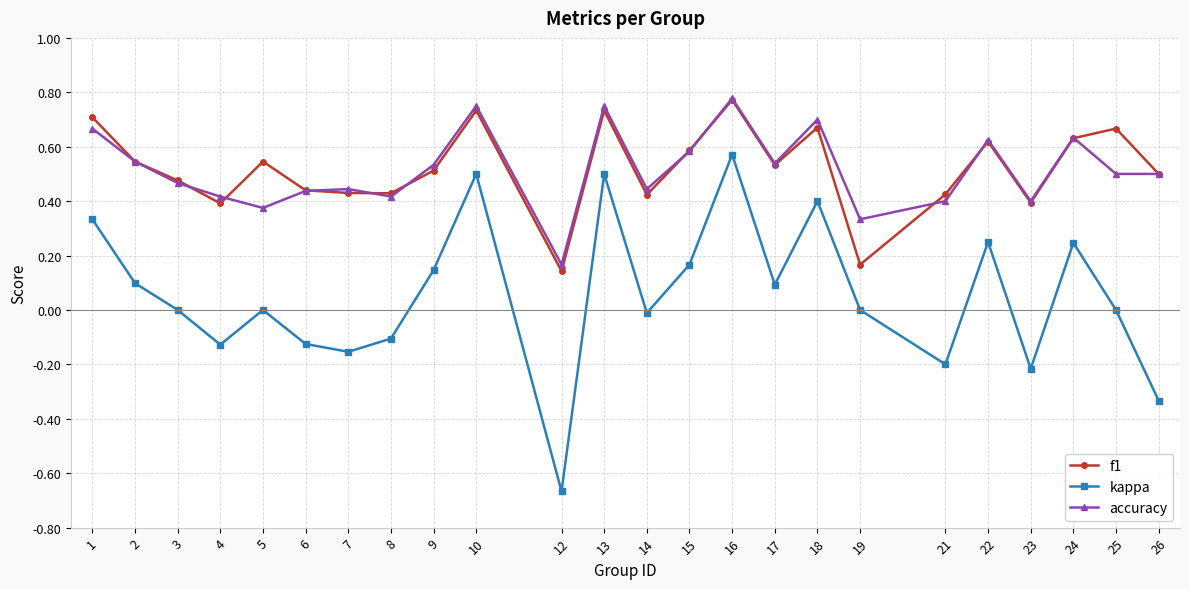

True or false: accuracy and kappa cross at least once.

False